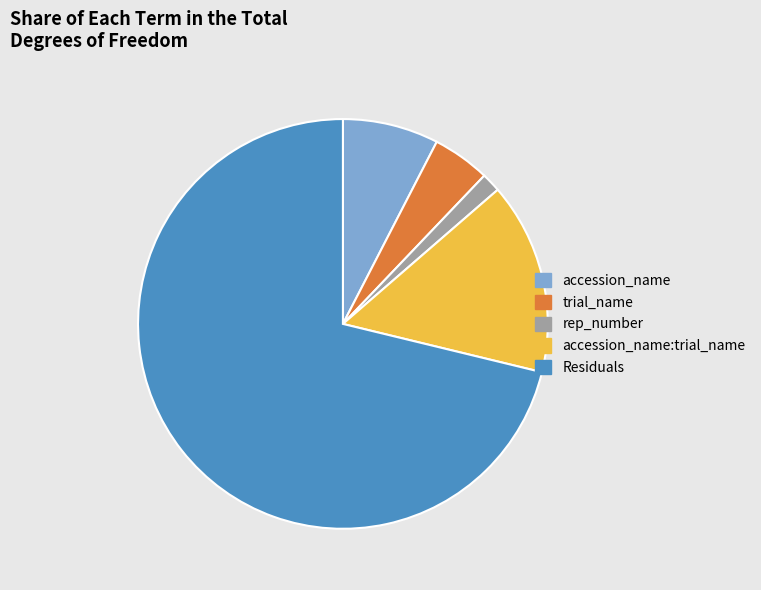

Is it true that Residuals is 71% of the pie?

True